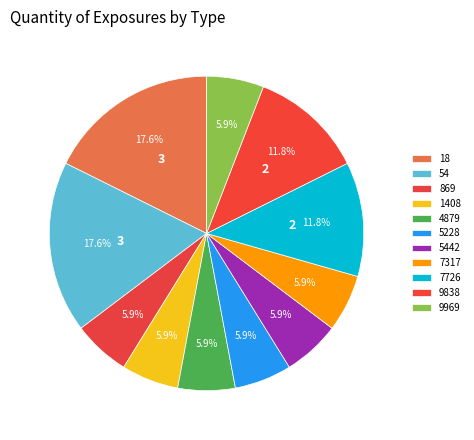

Is it true that 7726 is 12% of the pie?

True